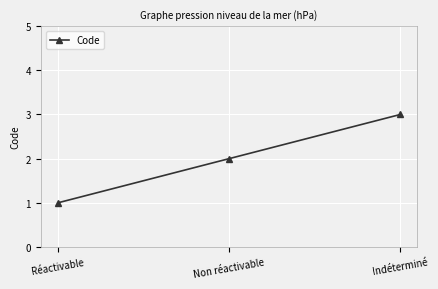

The value at Non réactivable is 2. True or false?

True